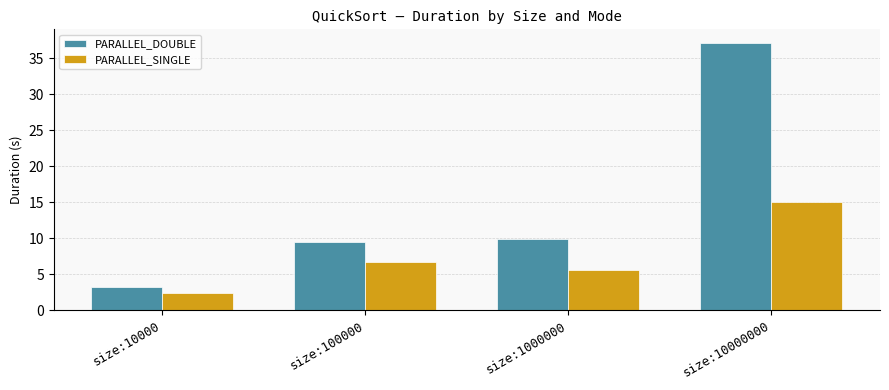

What is the value of the PARALLEL_SINGLE bar at the 2nd from the left?

6.7